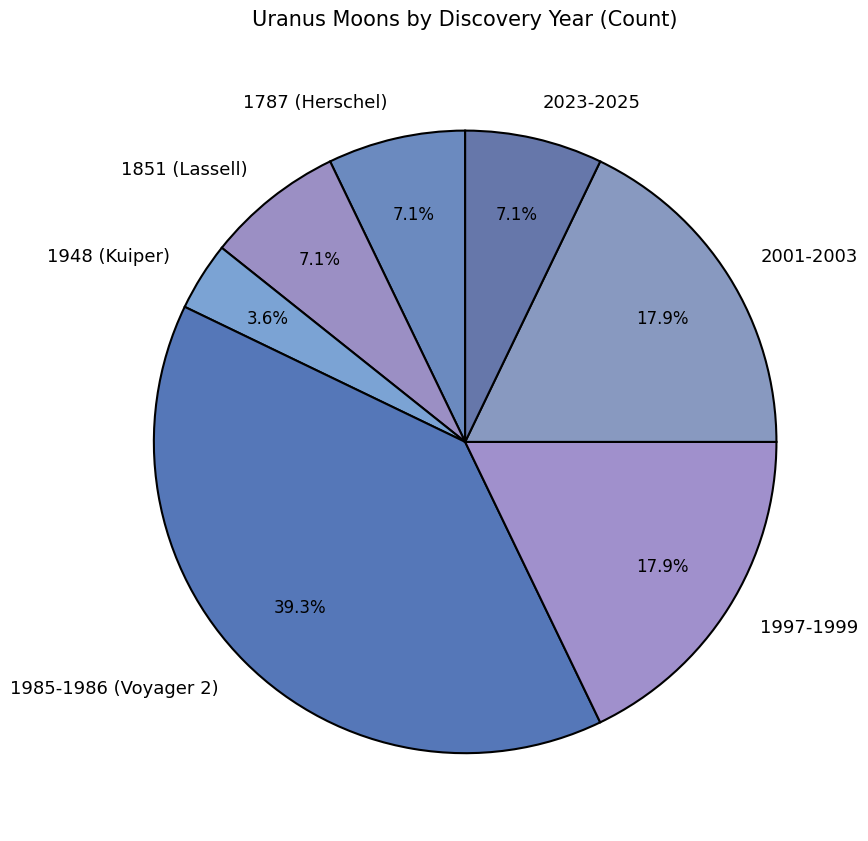

How much of the chart is everything except 1985-1986 (Voyager 2)?

60.7%